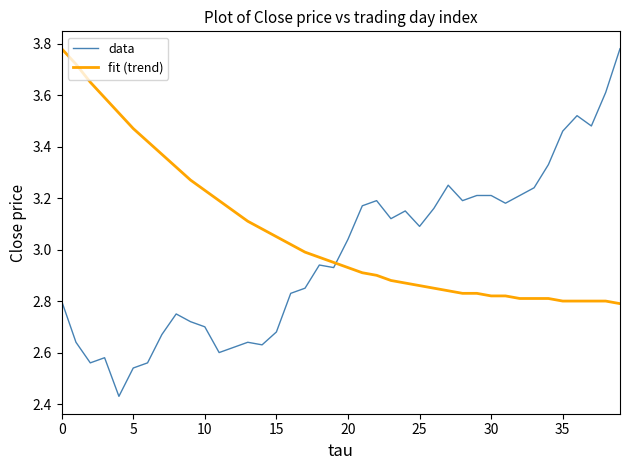

Which series has the widest spread of values?

data